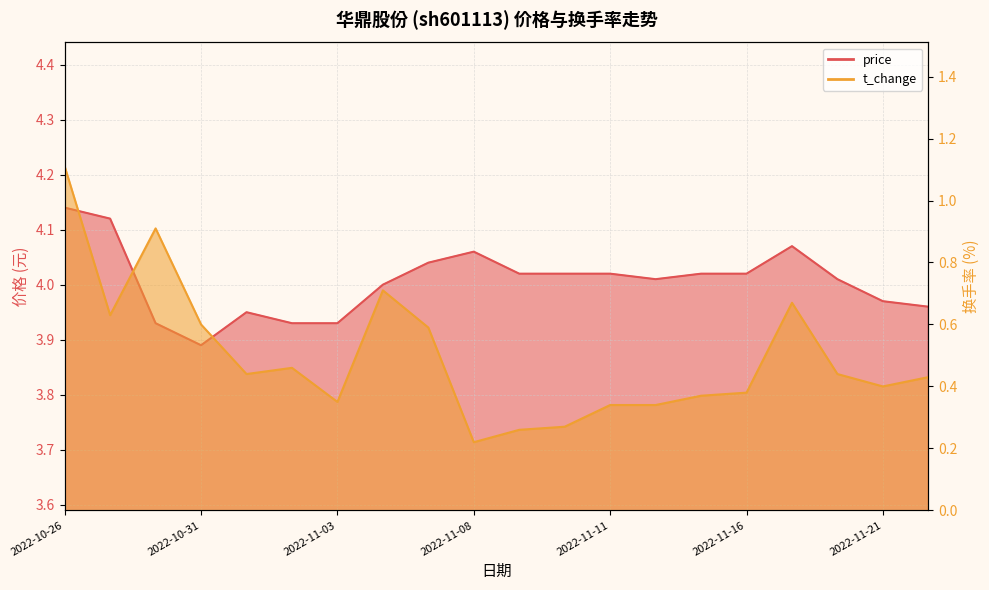

What is the value of the t_change point at the 12th from the left?

0.3